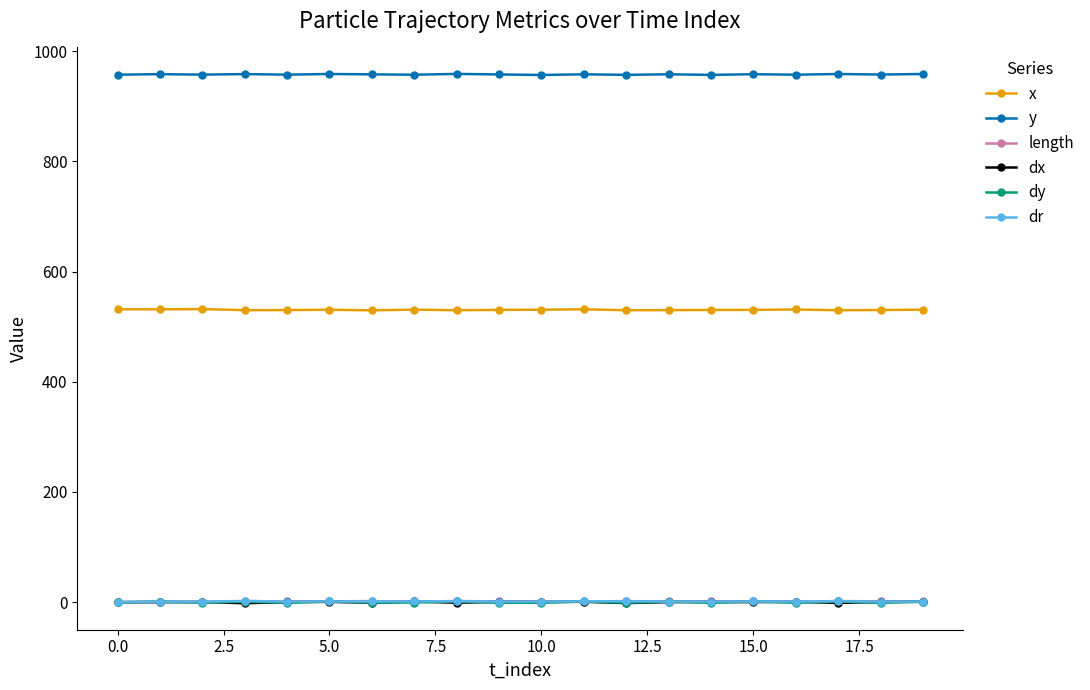

What is the value of the y point at the 15th from the left?

957.0